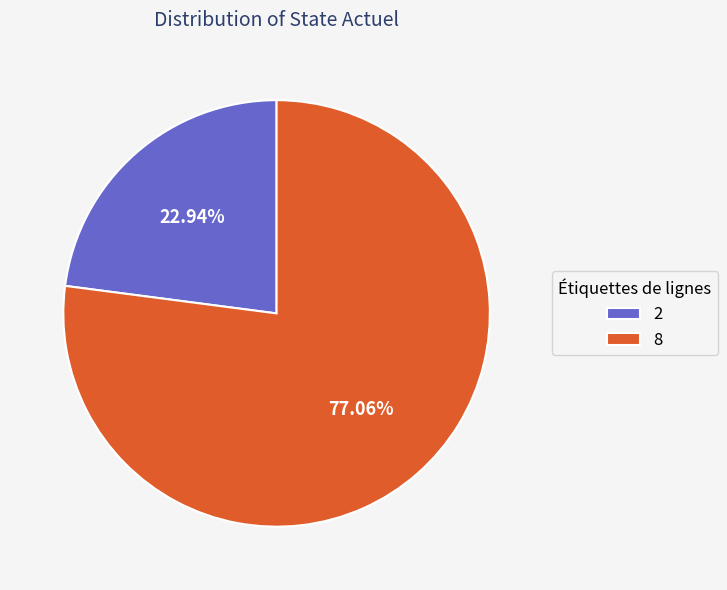

How many slices are in this pie chart?

2